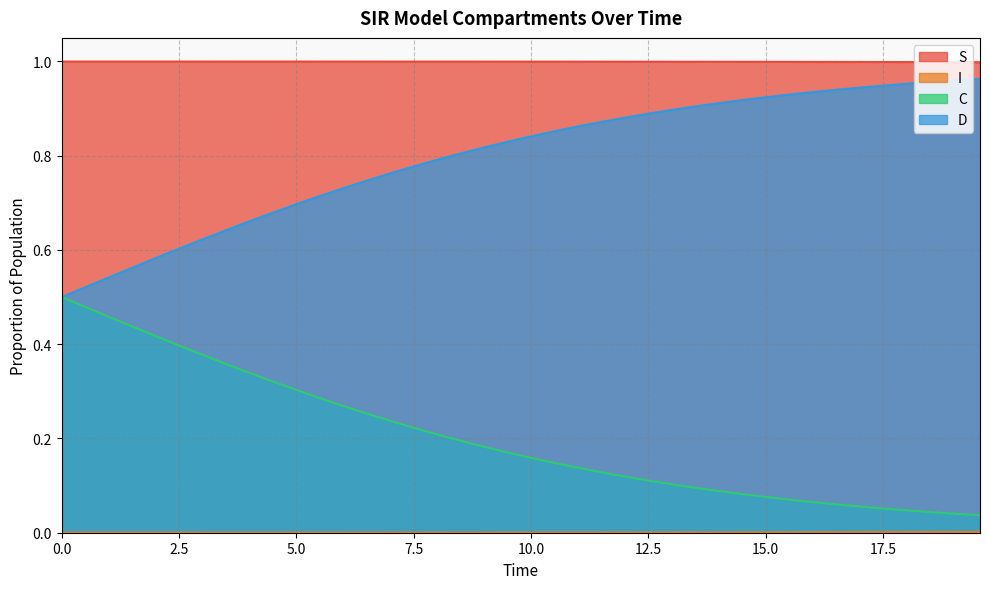

How many lines are shown in the chart?

4